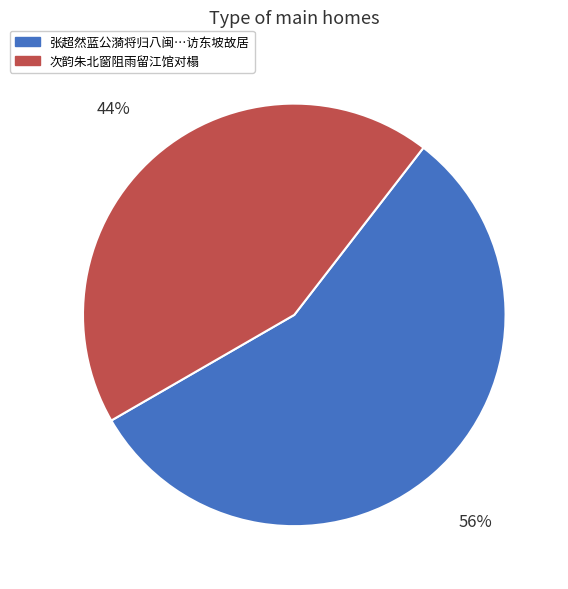

How many slices are in this pie chart?

2